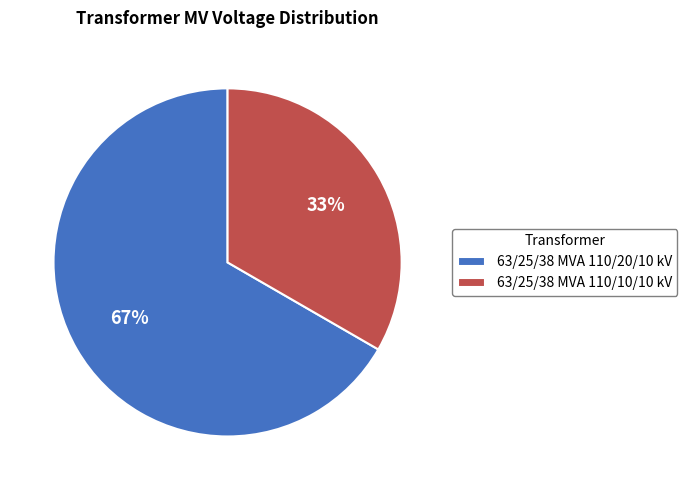

To the nearest percent, what is the average slice percentage?

50%